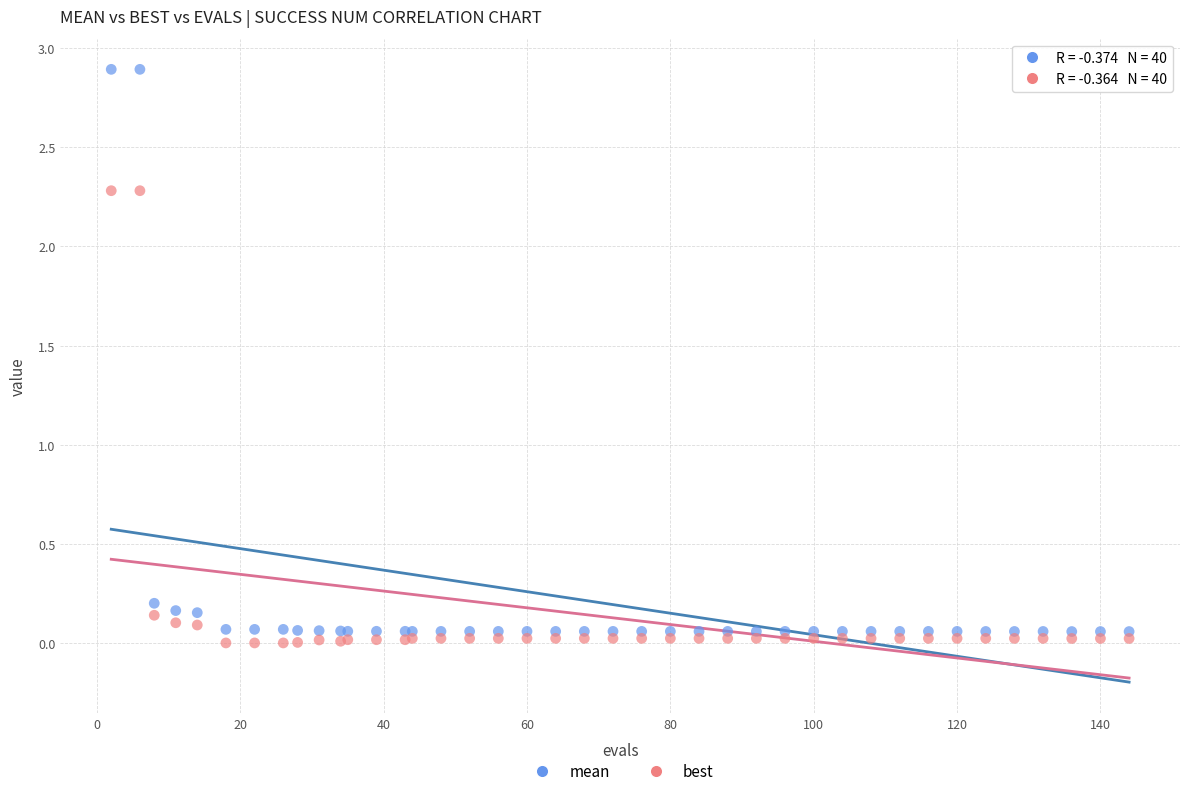

Which series has the widest spread of Y values?

mean